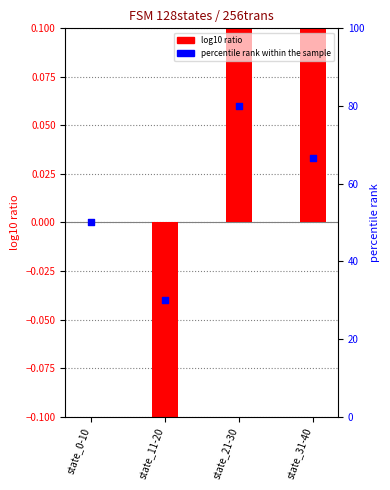

What are all the series names shown in the legend?

log10 ratio, percentile rank within the sample